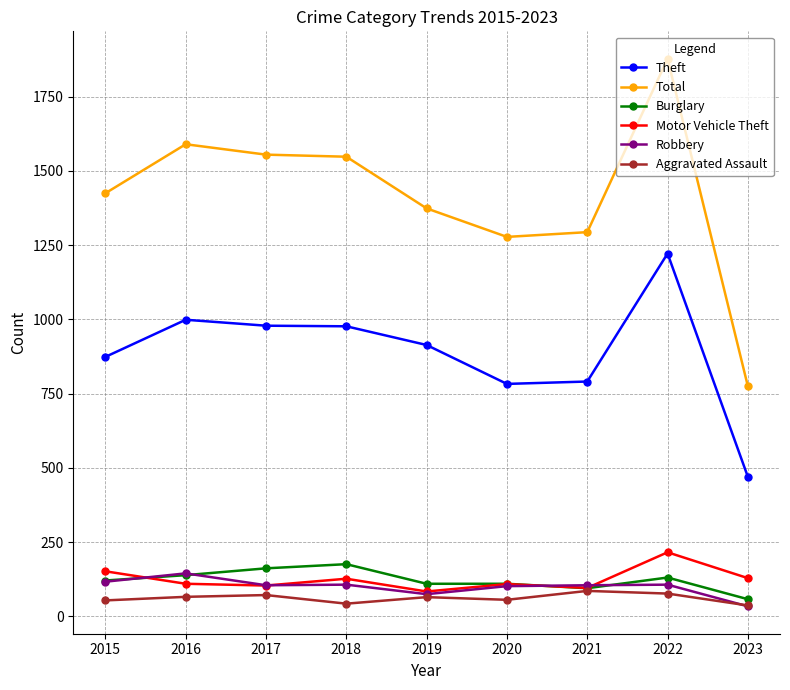

True or false: Robbery and Total intersect in this chart.

False